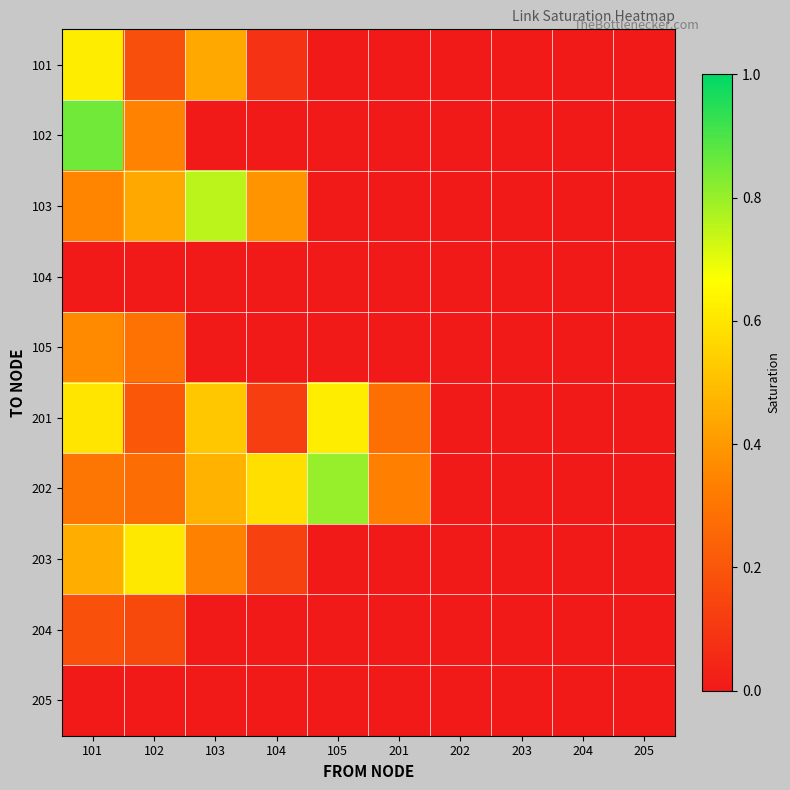

At how many categories does at least one series exceed 0?

6